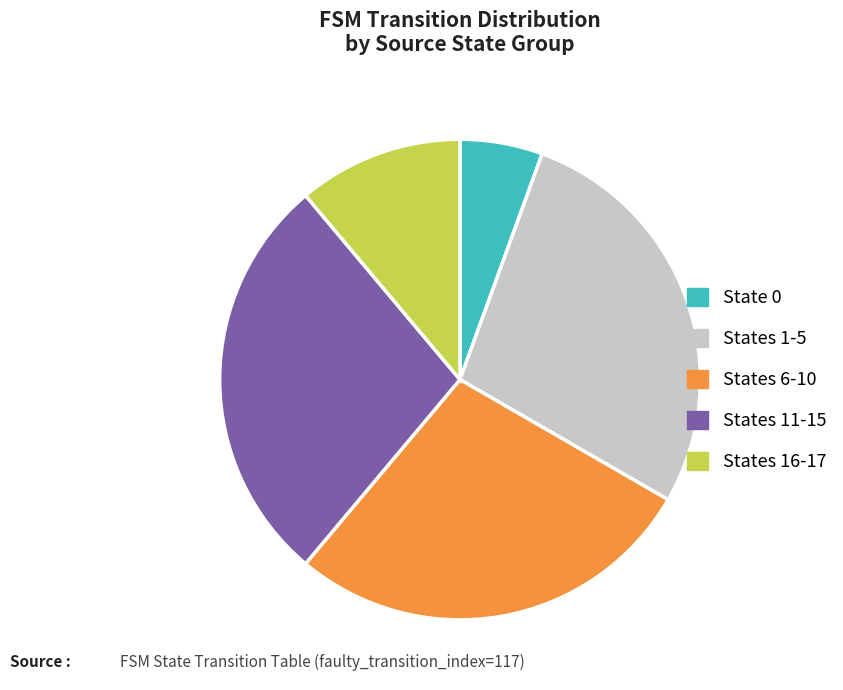

How many segments does this pie chart have?

5